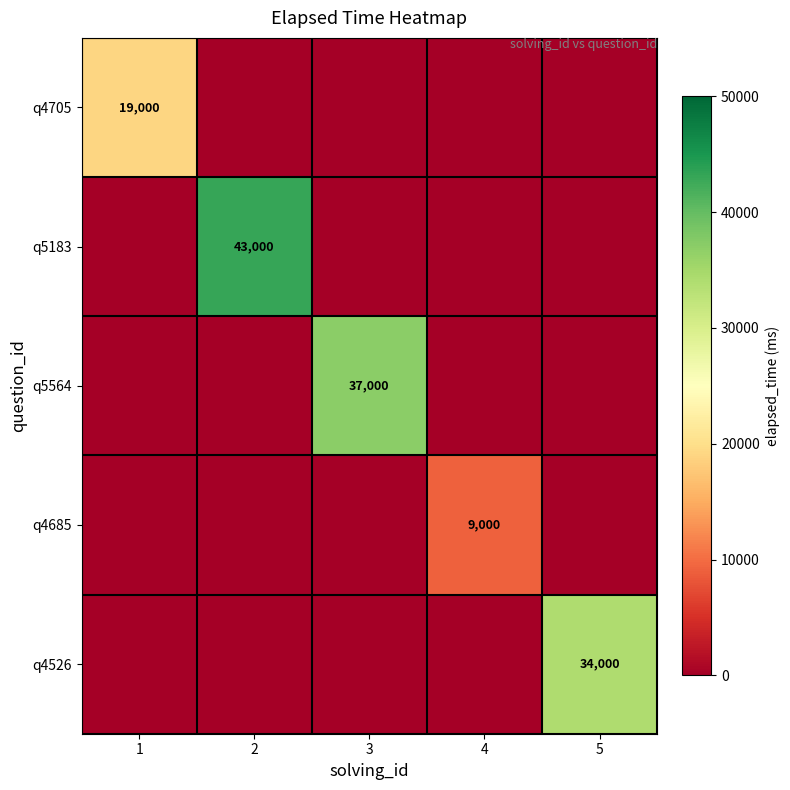

The value of q5183 at 2 is 62464. True or false?

False